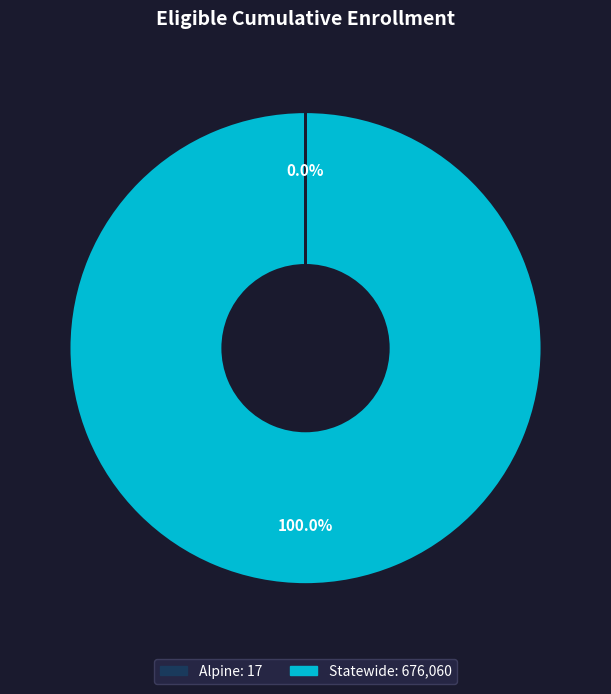

To the nearest percent, what portion does Statewide represent?

100%